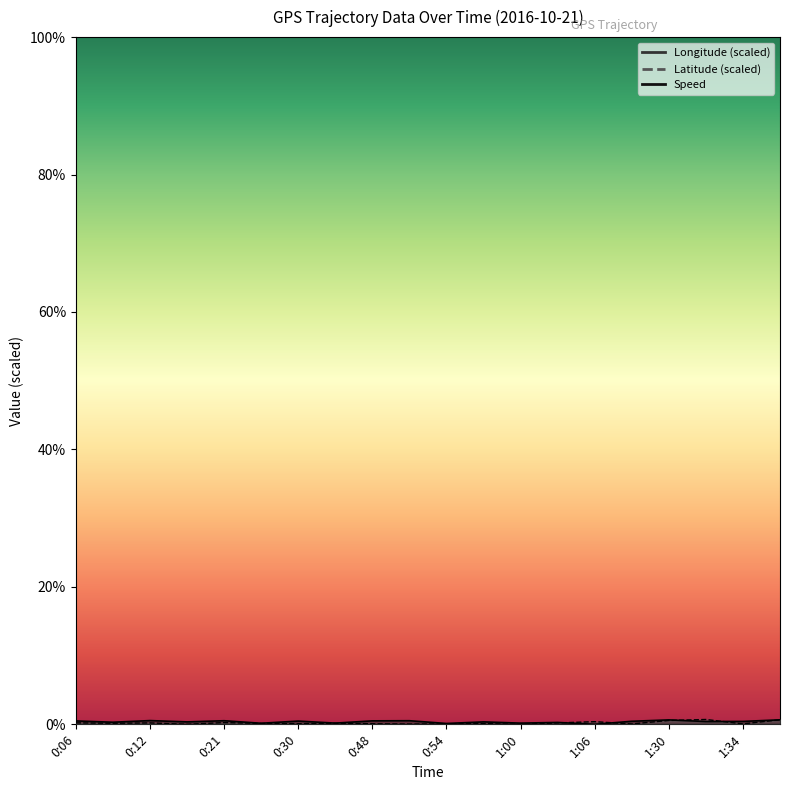

What is the difference between the maximum and second lowest values in the Longitude series?

0.5